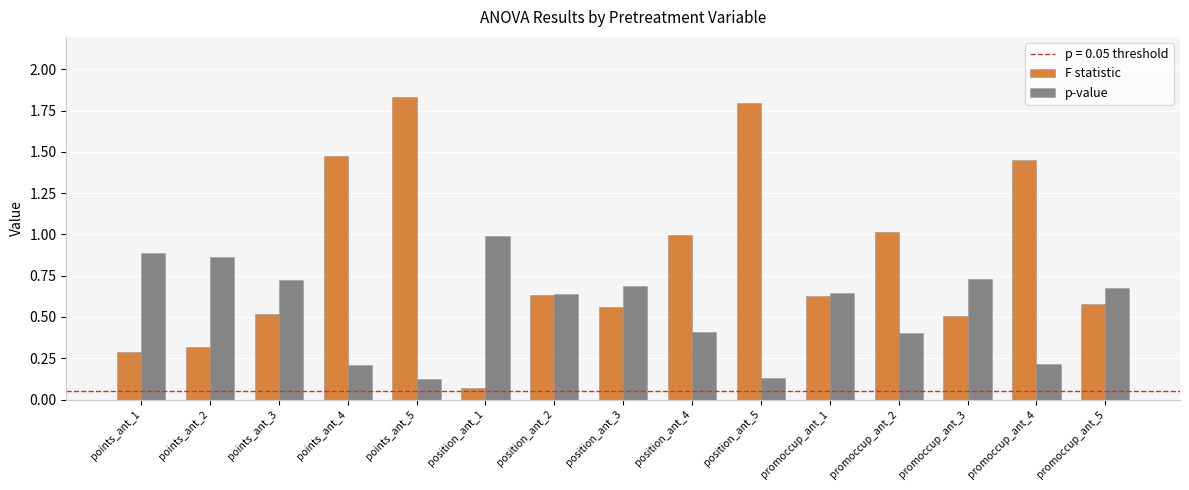

Rank the series by their average value, from highest to lowest.

F statistic, p-value